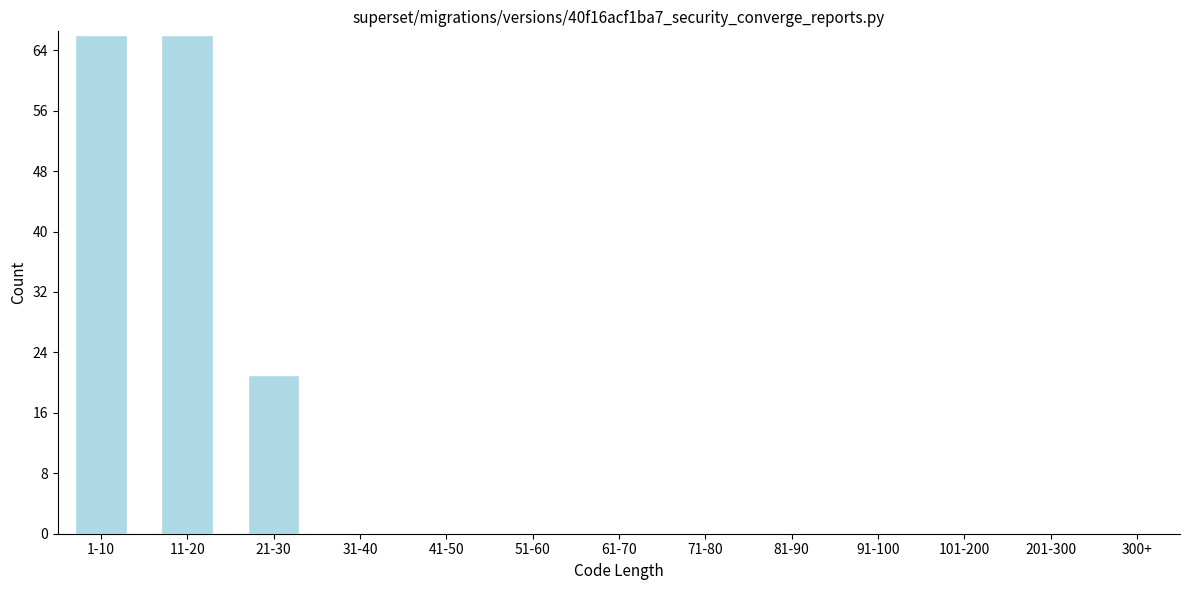

Reading left to right, what are all the values shown in this chart?

1-10=66	11-20=66	21-30=21	31-40=0	41-50=0	51-60=0	61-70=0	71-80=0	81-90=0	91-100=0	101-200=0	201-300=0	300+=0